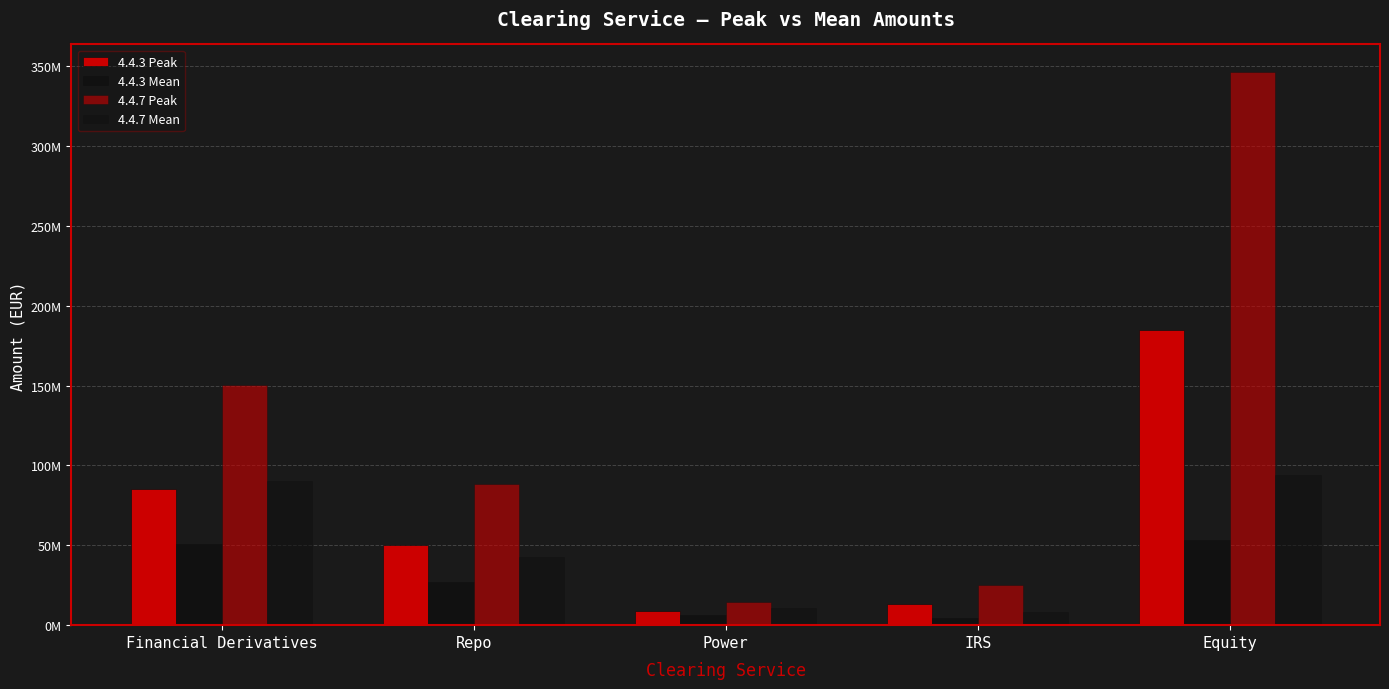

True or false: 4.4.7 Mean has a value of 123014147.3 at Financial Derivatives.

False